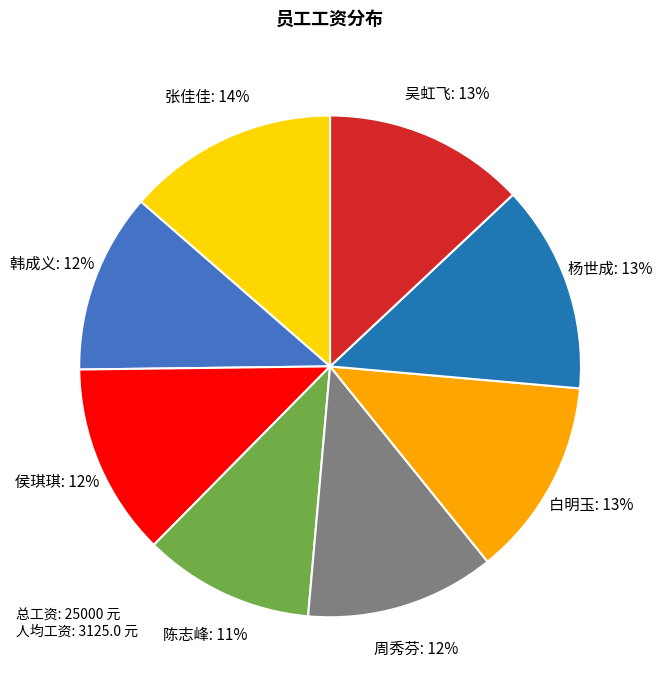

Count the number of slices in the pie.

8